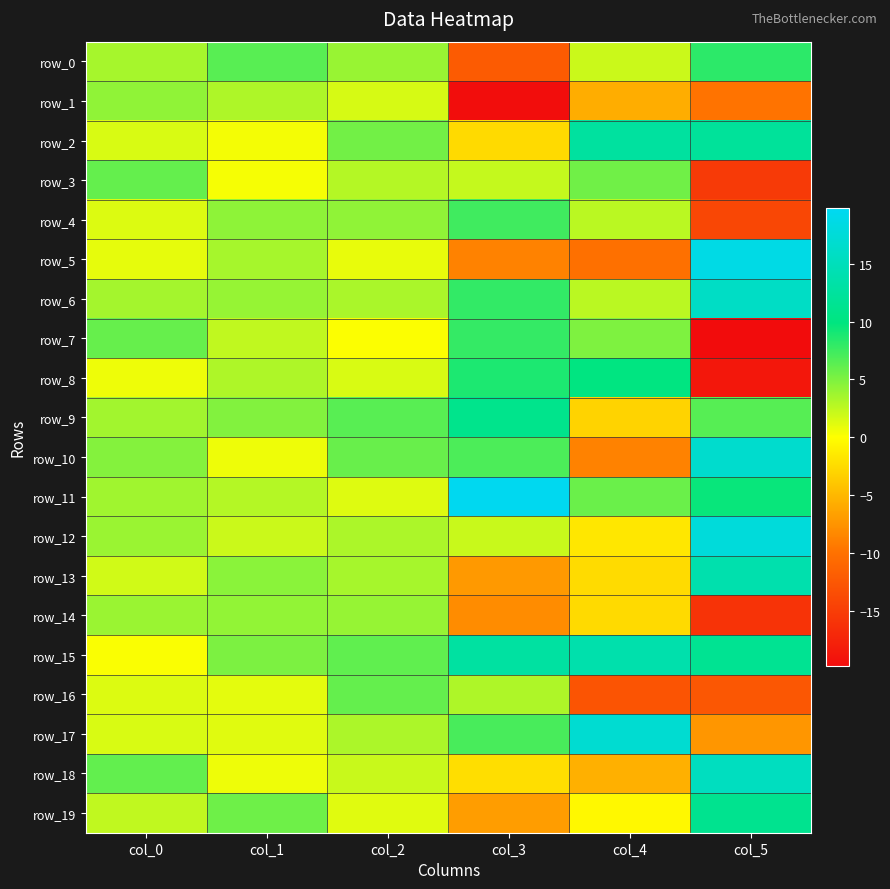

Read the row_17 value at col_1.

1.2